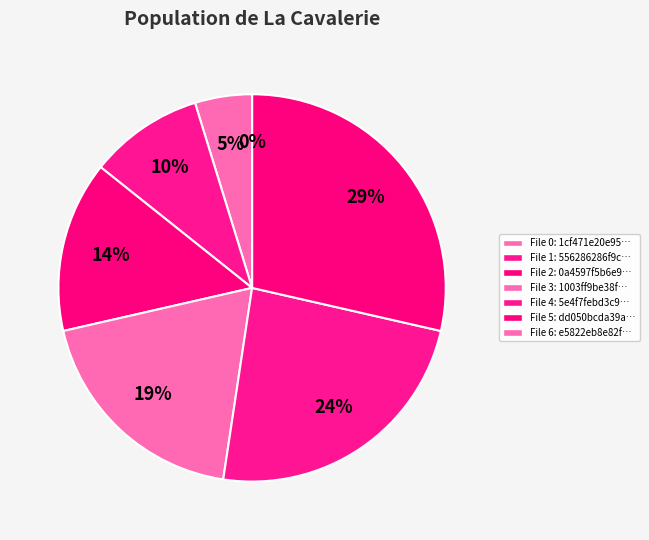

Do e5822eb8e82ff2a3c3f5c42b915ac59c and 556286286f9cde866790b5299eb6fd15 together represent more than half of the pie?

No